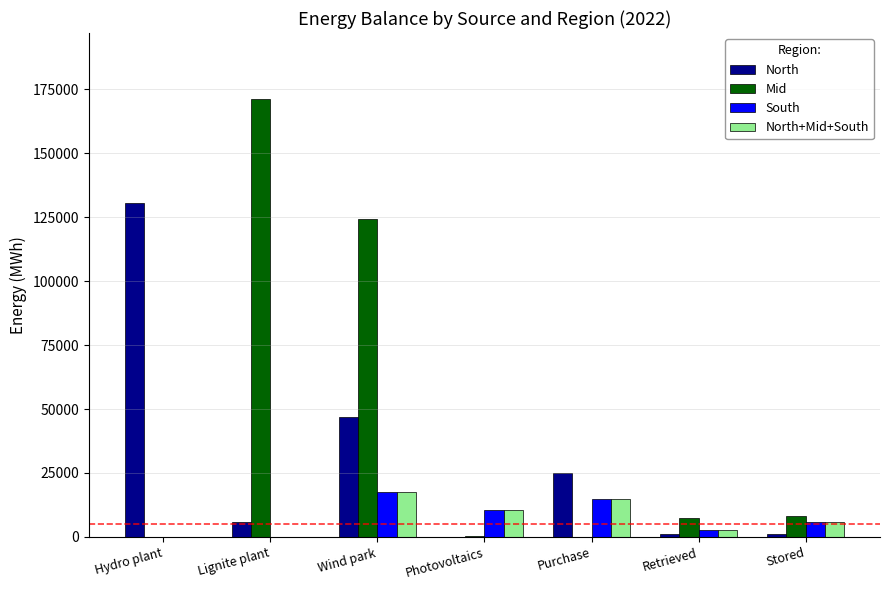

At which category is the sum across all series the highest?

Wind park